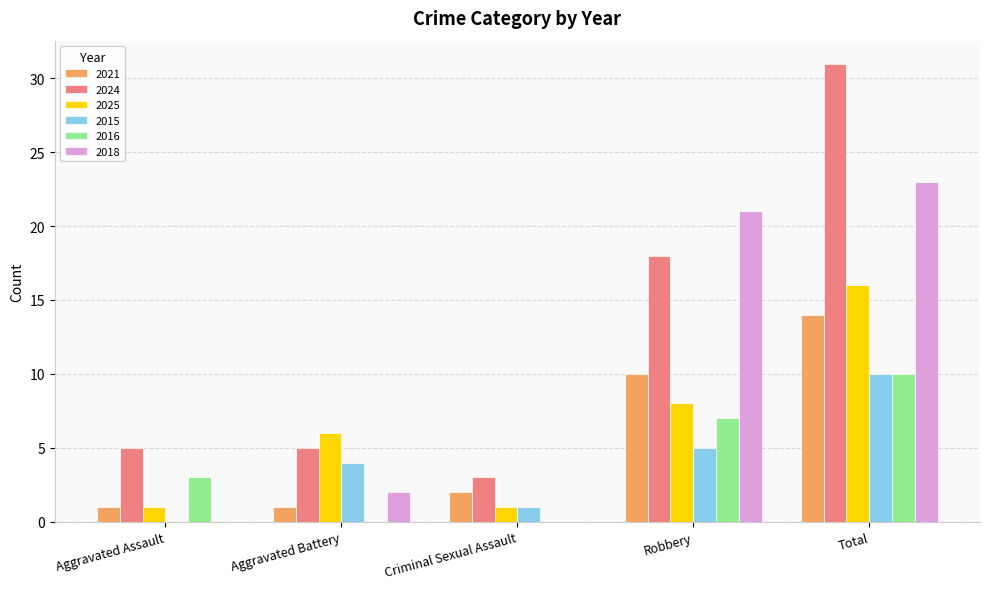

What is the total value across all series at Robbery?

69